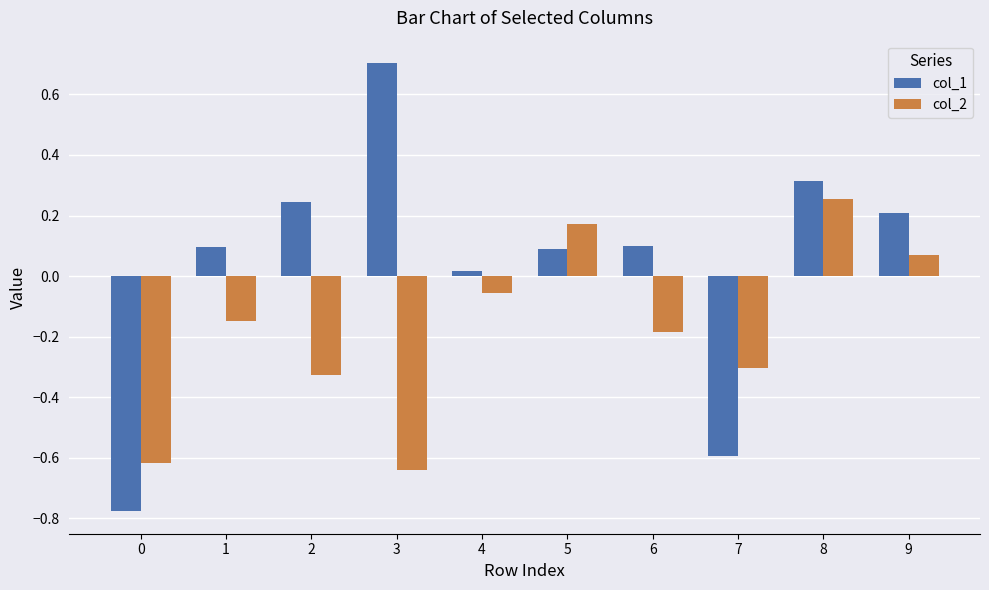

Count the number of categories in the chart.

10